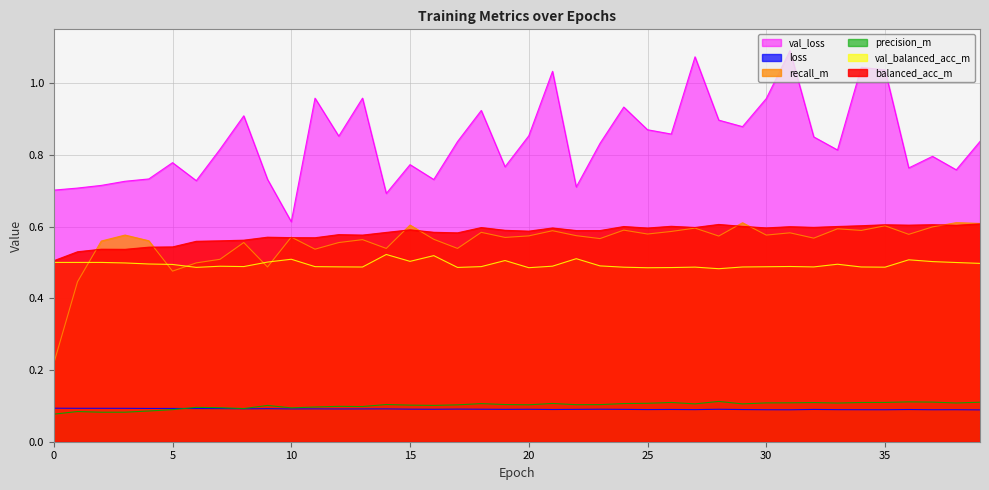

Where is the first local minimum for recall_m?

5